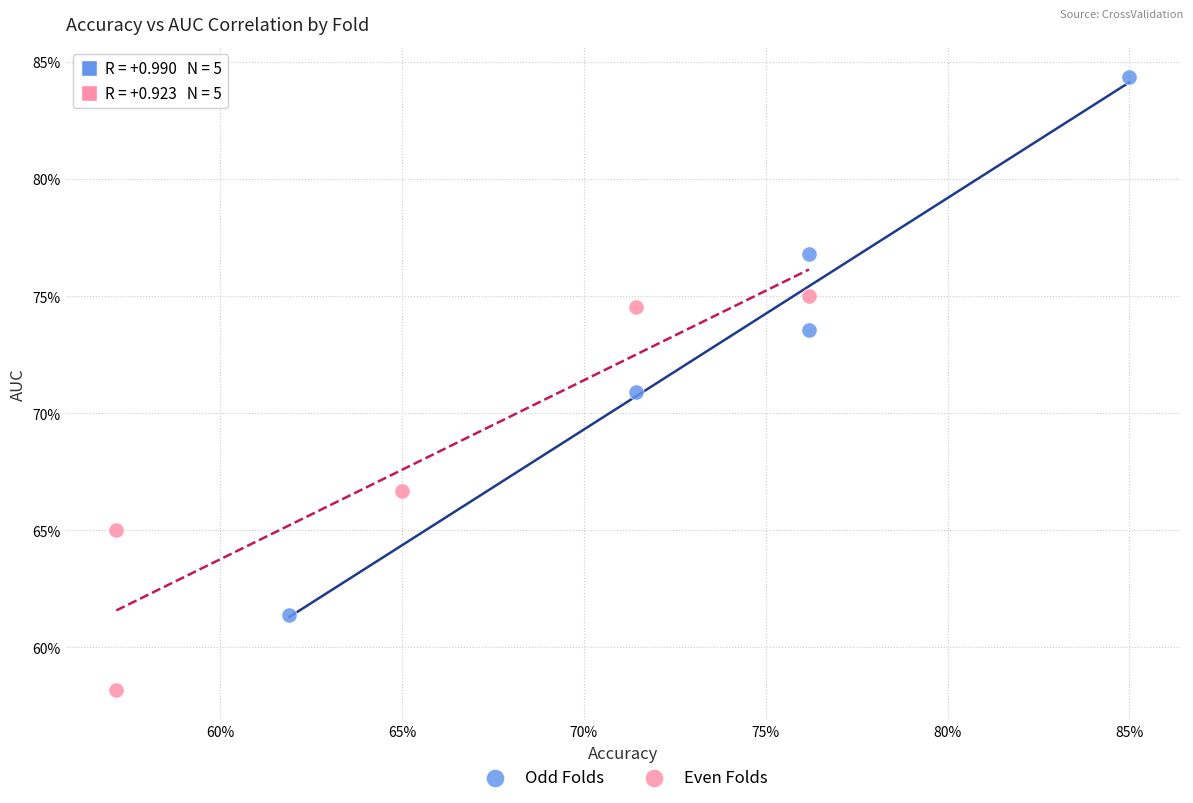

What are all the series names shown in the legend?

Odd Folds, Even Folds